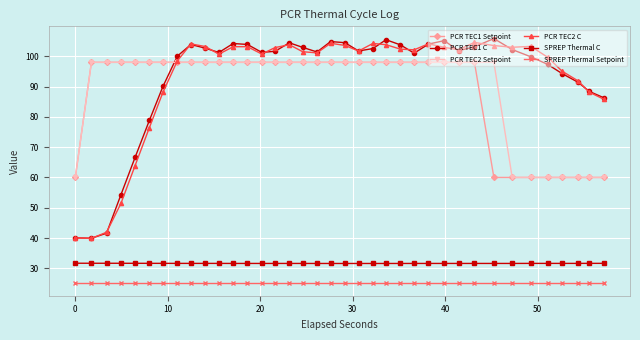

How many intersections are there between PCR TEC1 C and PCR TEC1 Setpoint?

1